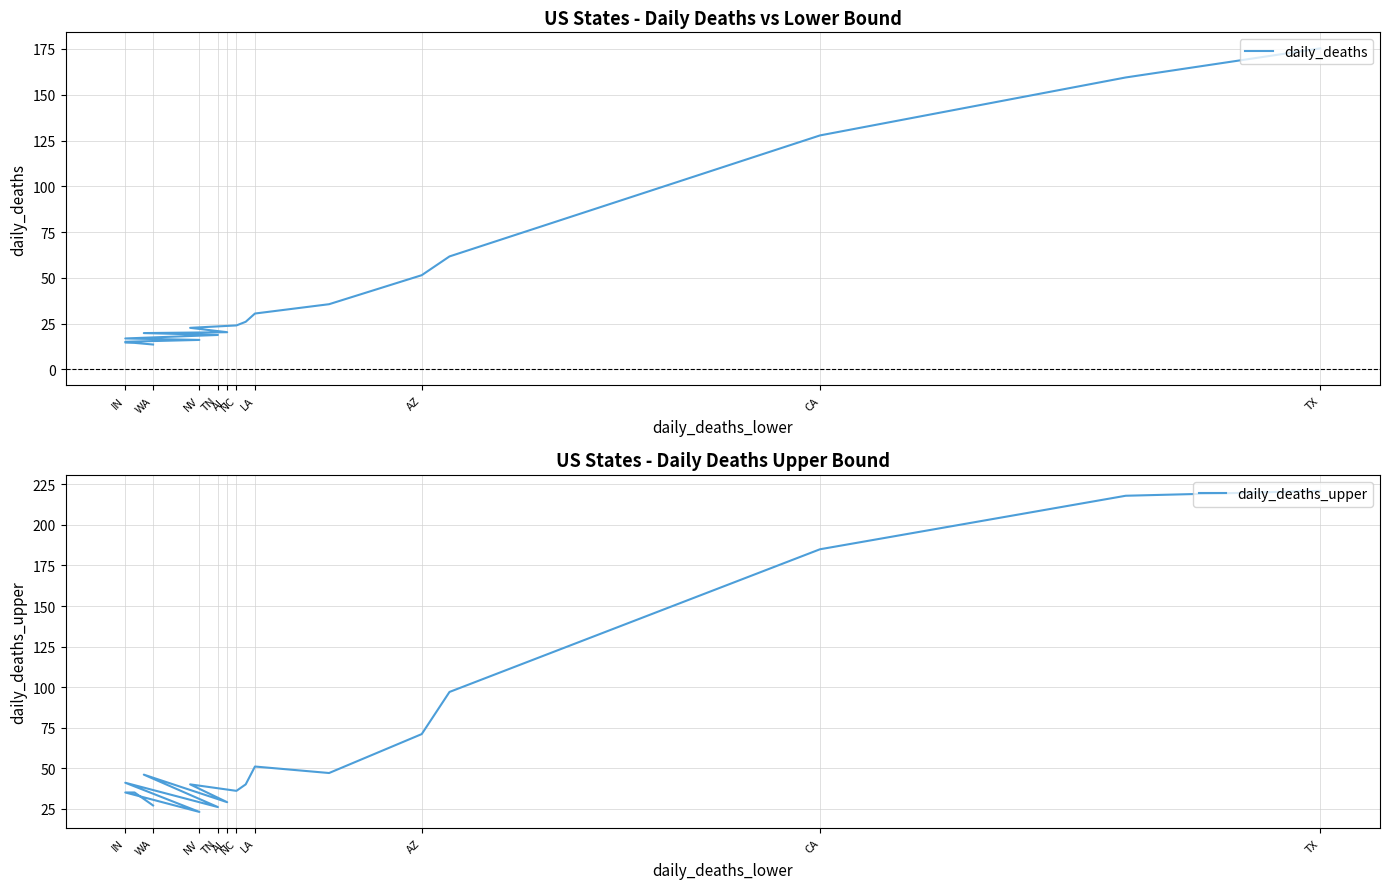

What is the value of the daily_deaths point at the 8th from the left?

26.0